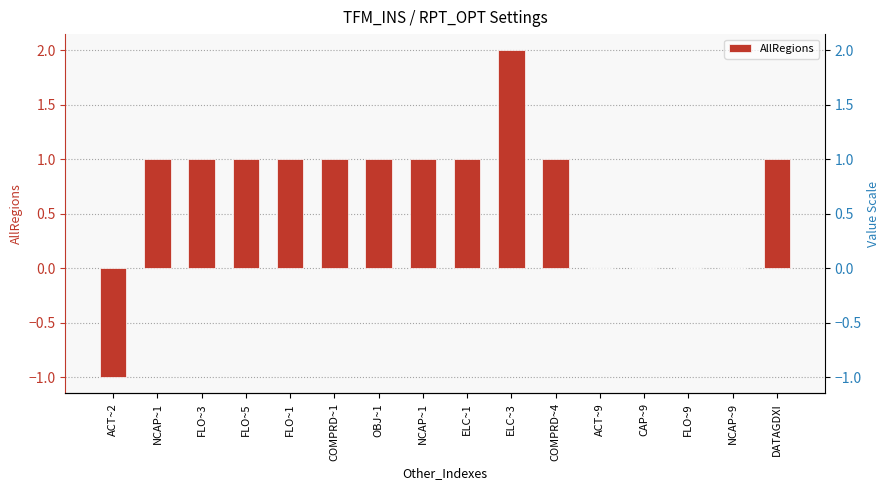

At which category does the chart reach its minimum across all series?

ACT~2